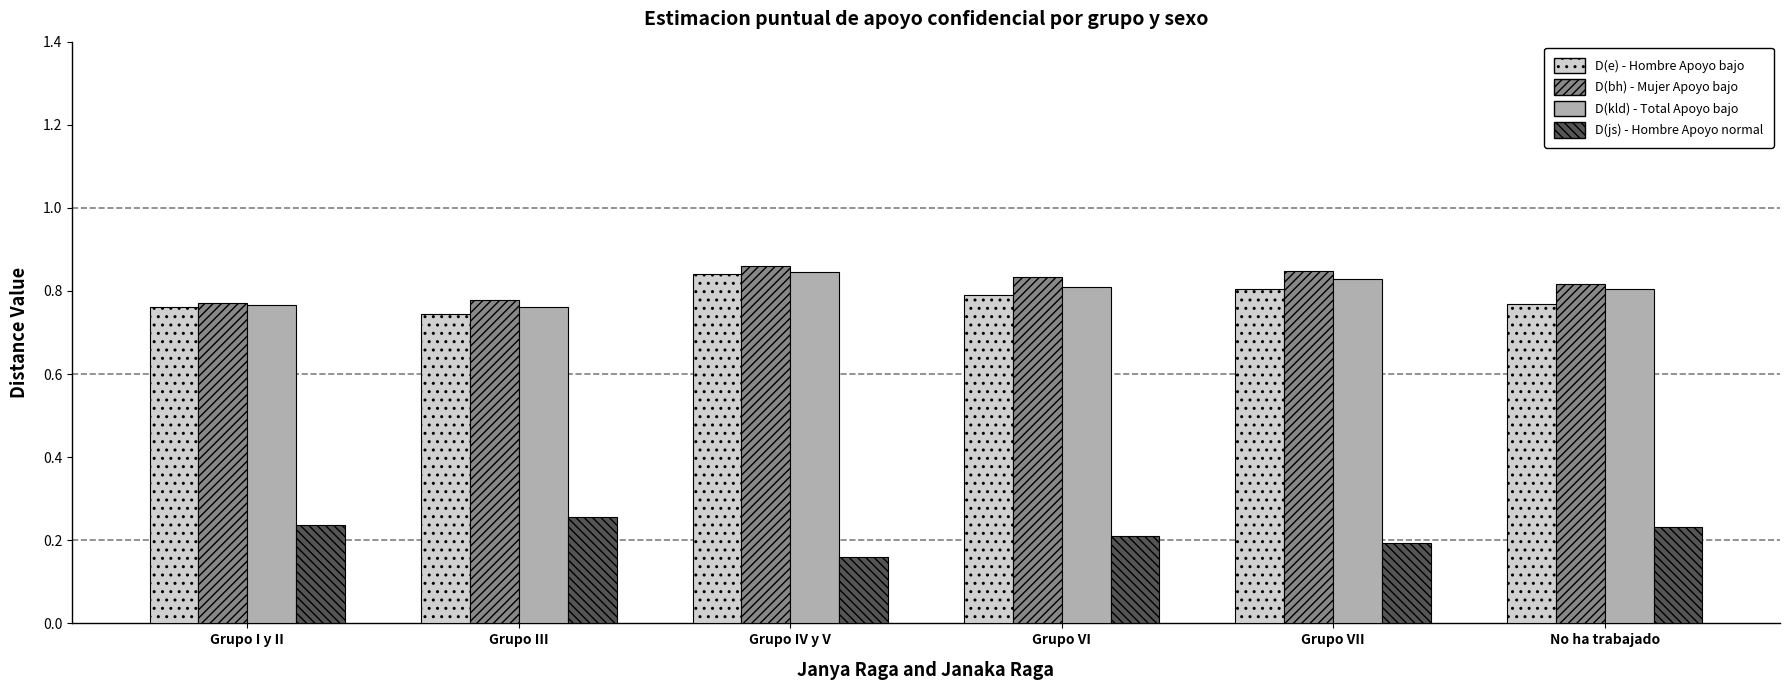

What is the total value across all series at Grupo I y II?

2.5